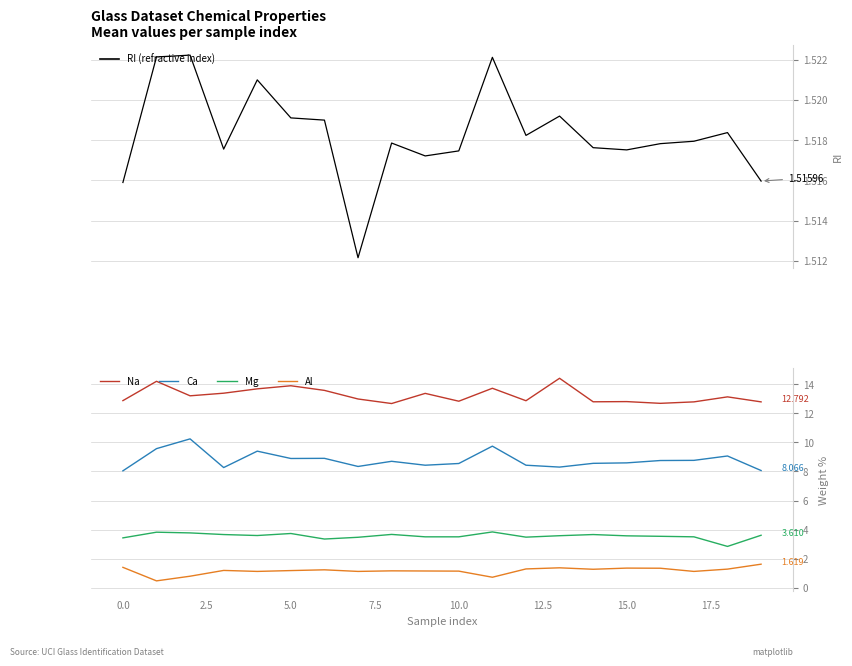

How many interior local peaks does the RI (refractive index) series have?

6